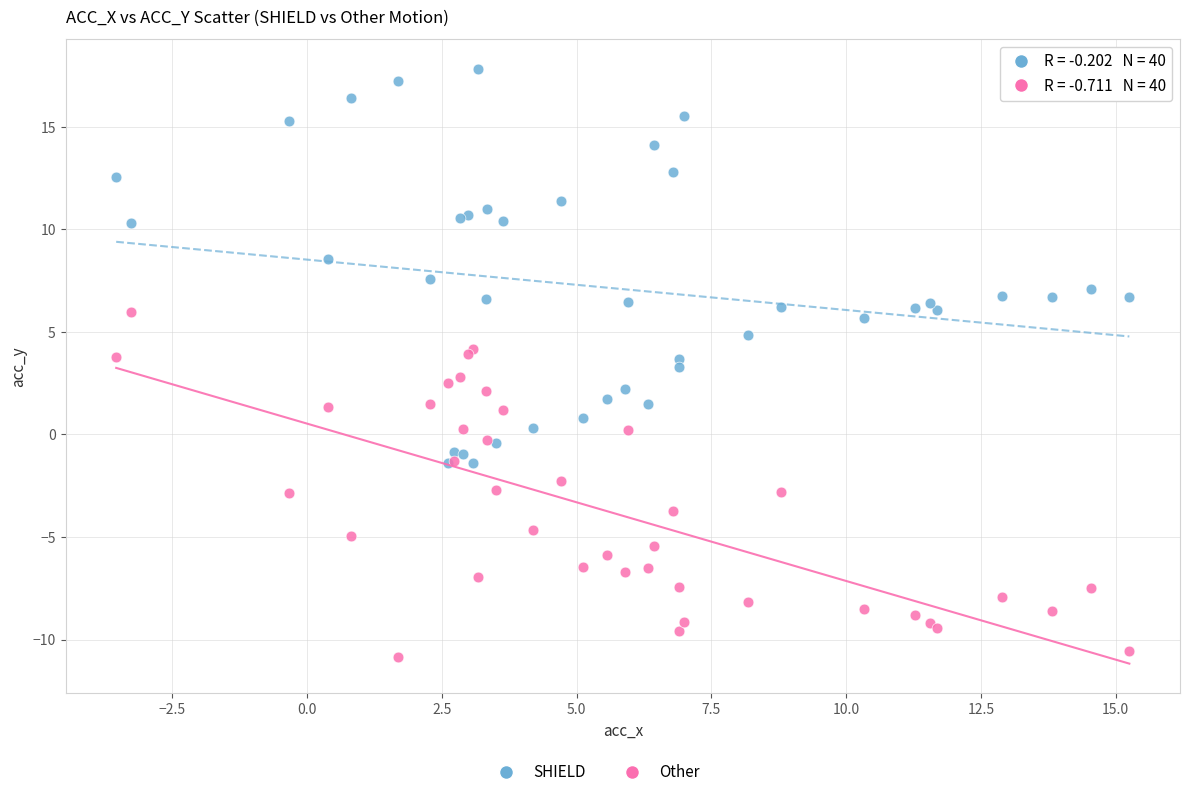

Which series contains the lowest Y value?

Other